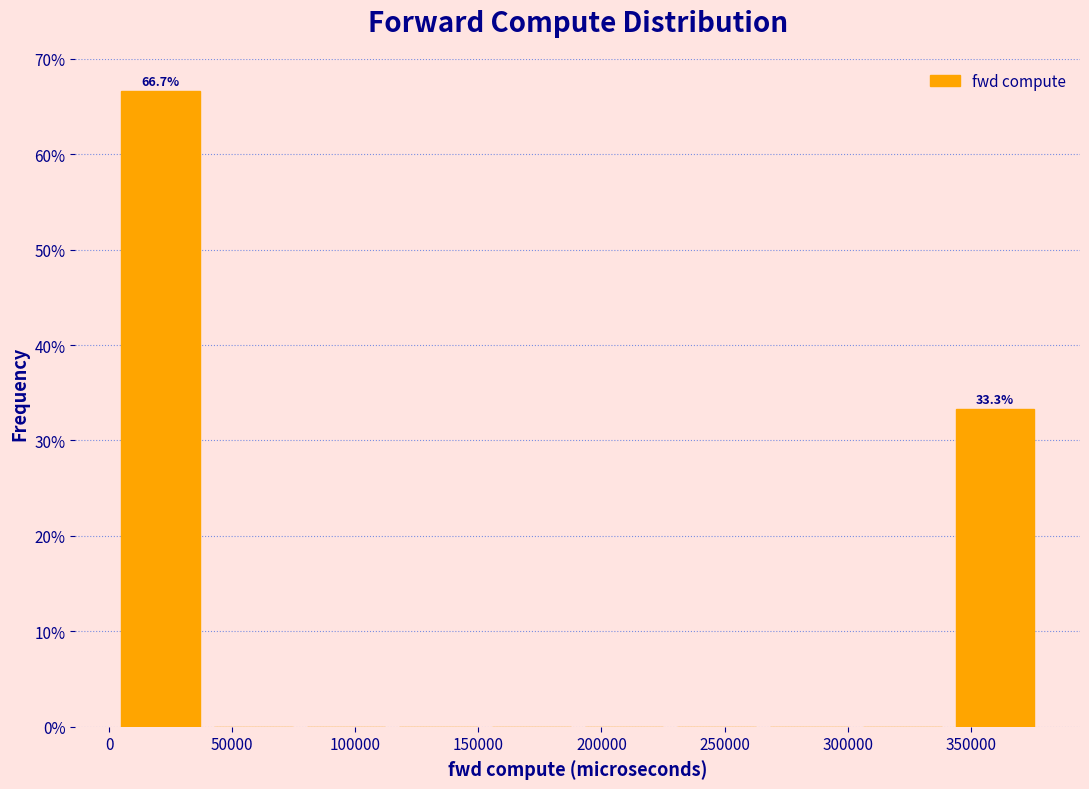

Over which range of the x-axis is the bar tallest?

0 to 40000